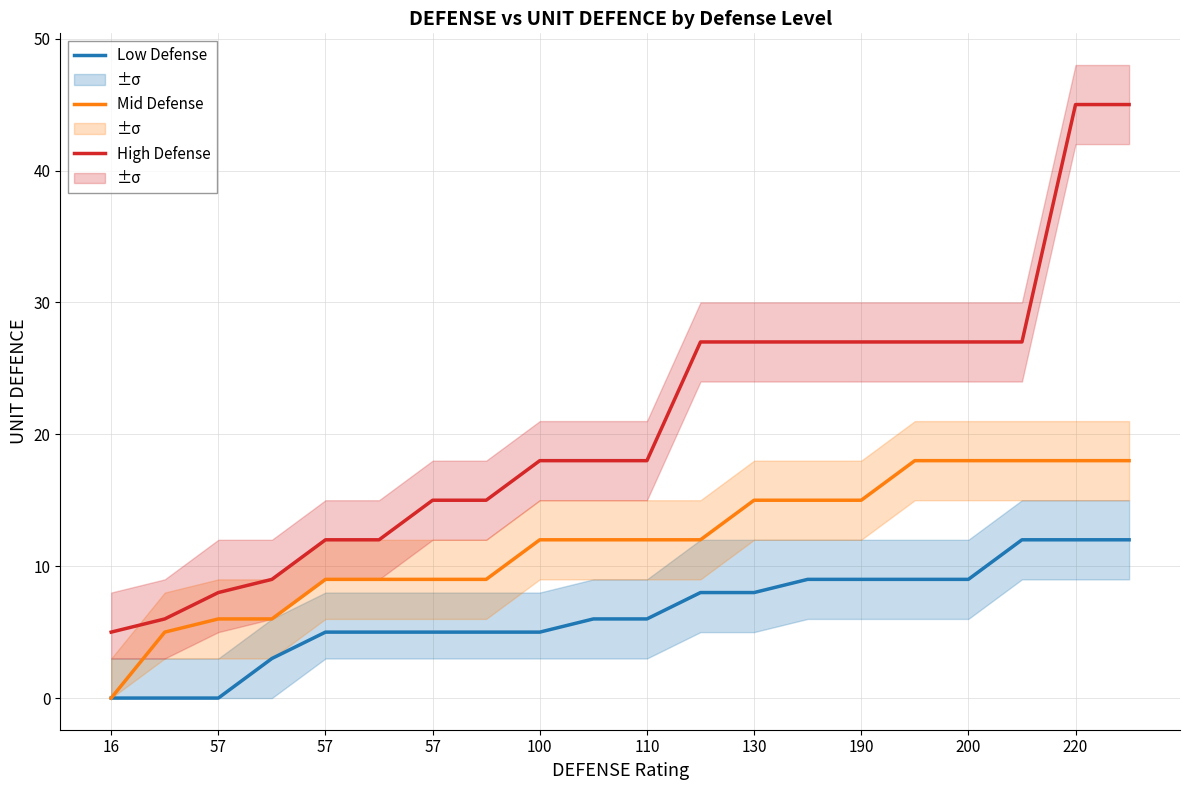

True or false: Low Defense and High Defense cross at least once.

False